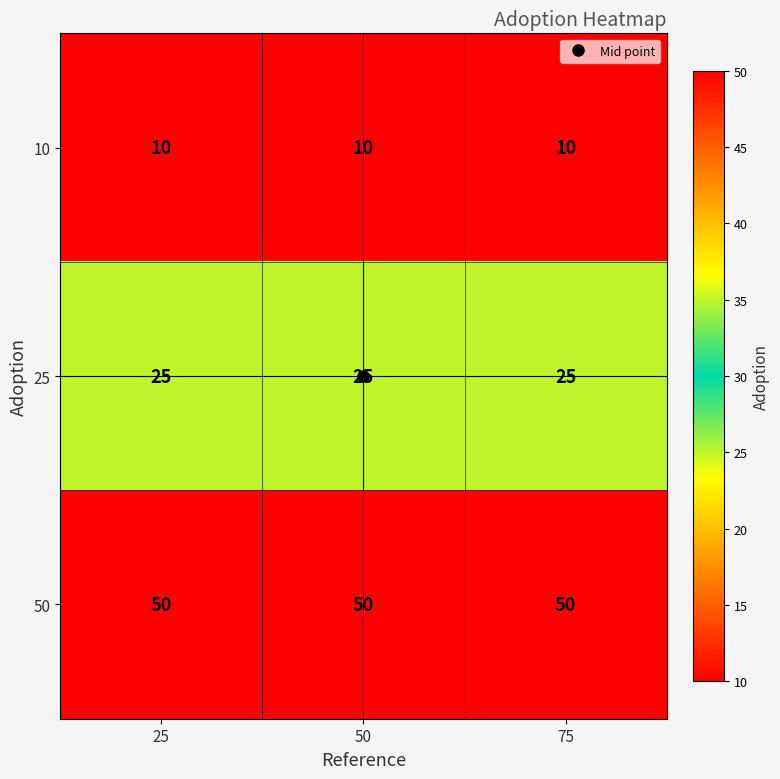

What is the minimum value shown in the chart?

10